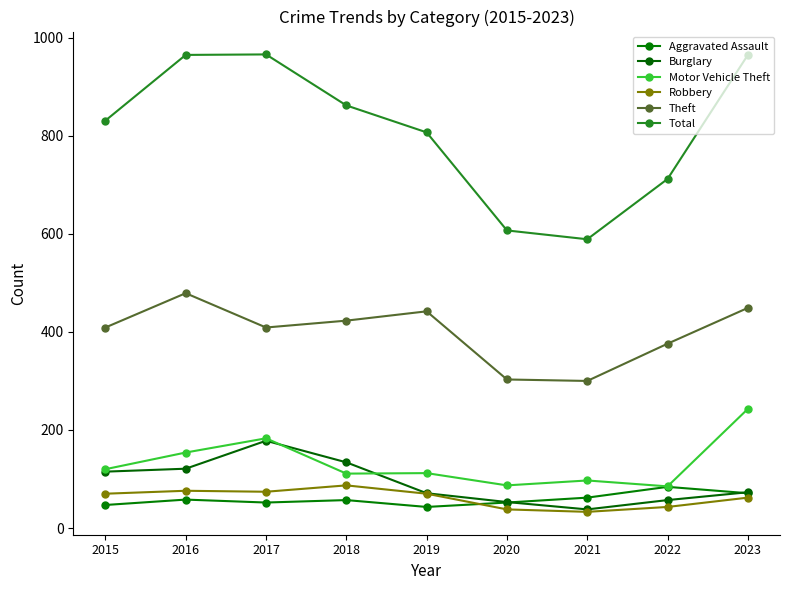

Between 2016 and 2019, which series saw the biggest shift?

Total